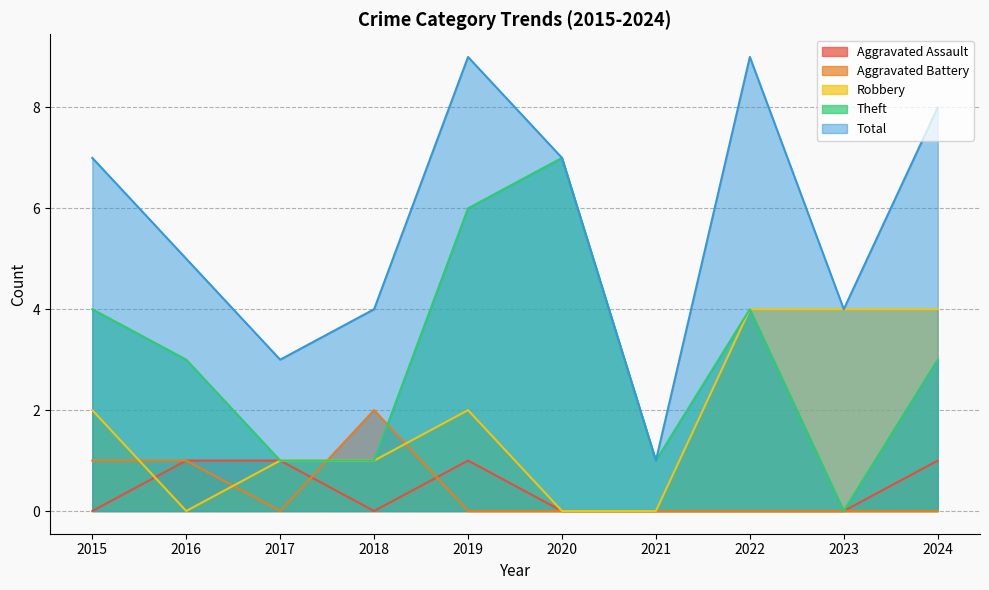

The value of Robbery at 2021 is 0. True or false?

True